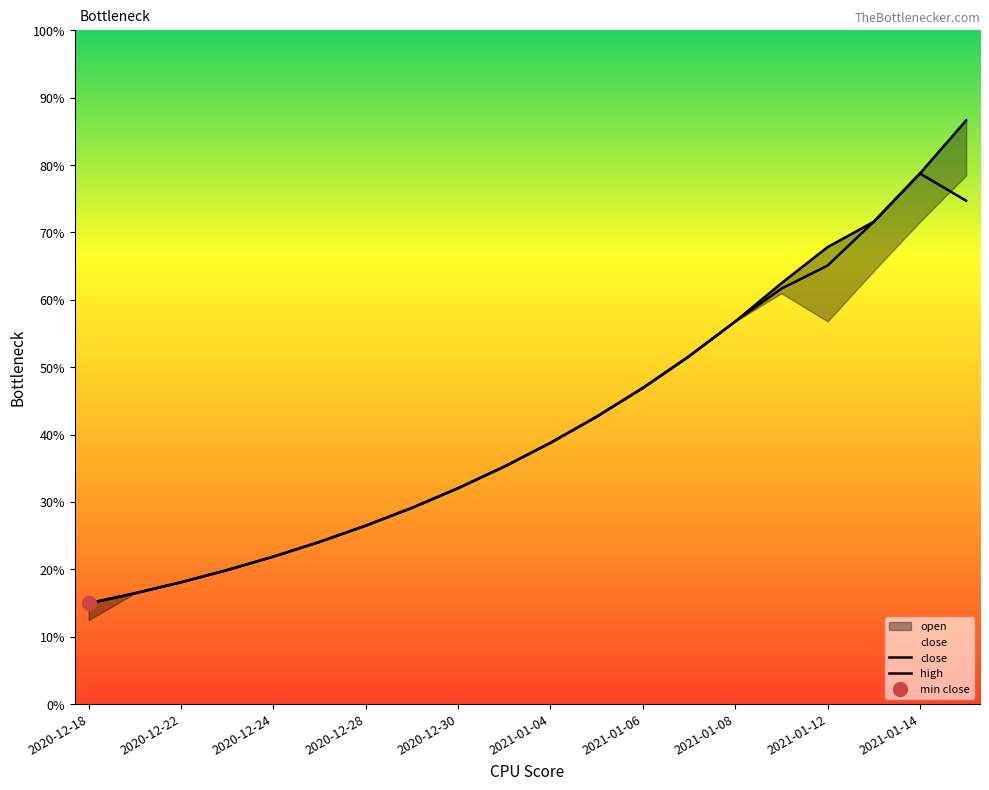

Which series reaches the maximum Y coordinate?

high